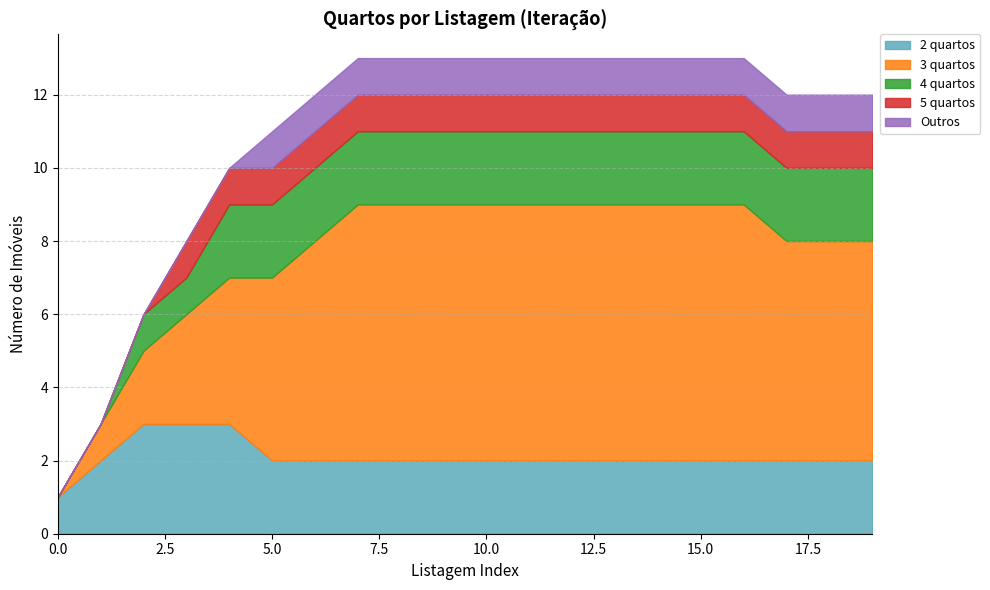

At which category is the sum across all series the highest?

7